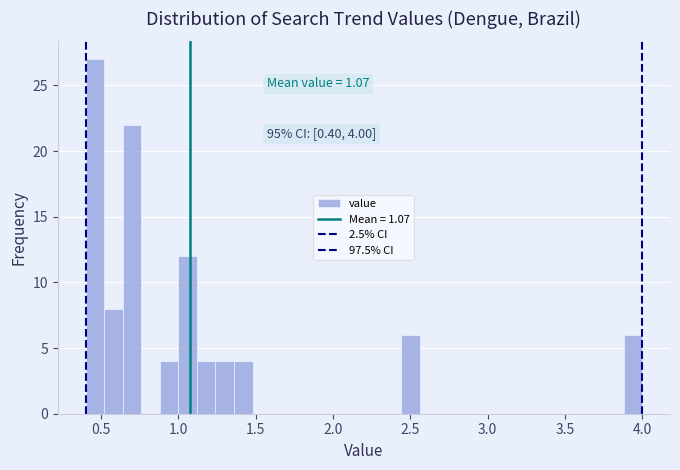

Read against the x-axis, roughly where is the centre of the tallest bar?

0.45